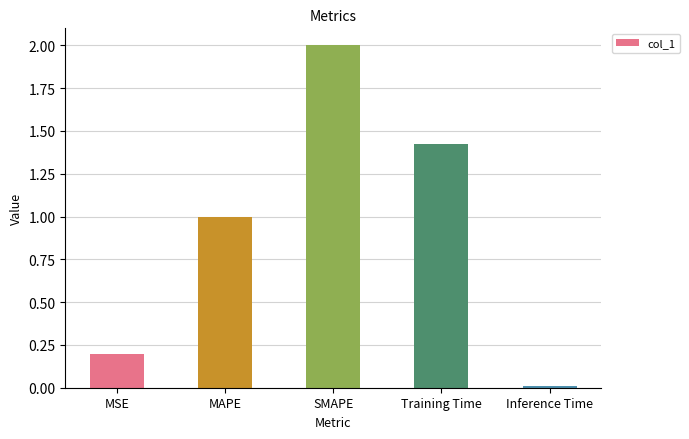

Rank the categories by value from lowest to highest.

Inference Time, MSE, MAPE, Training Time, SMAPE